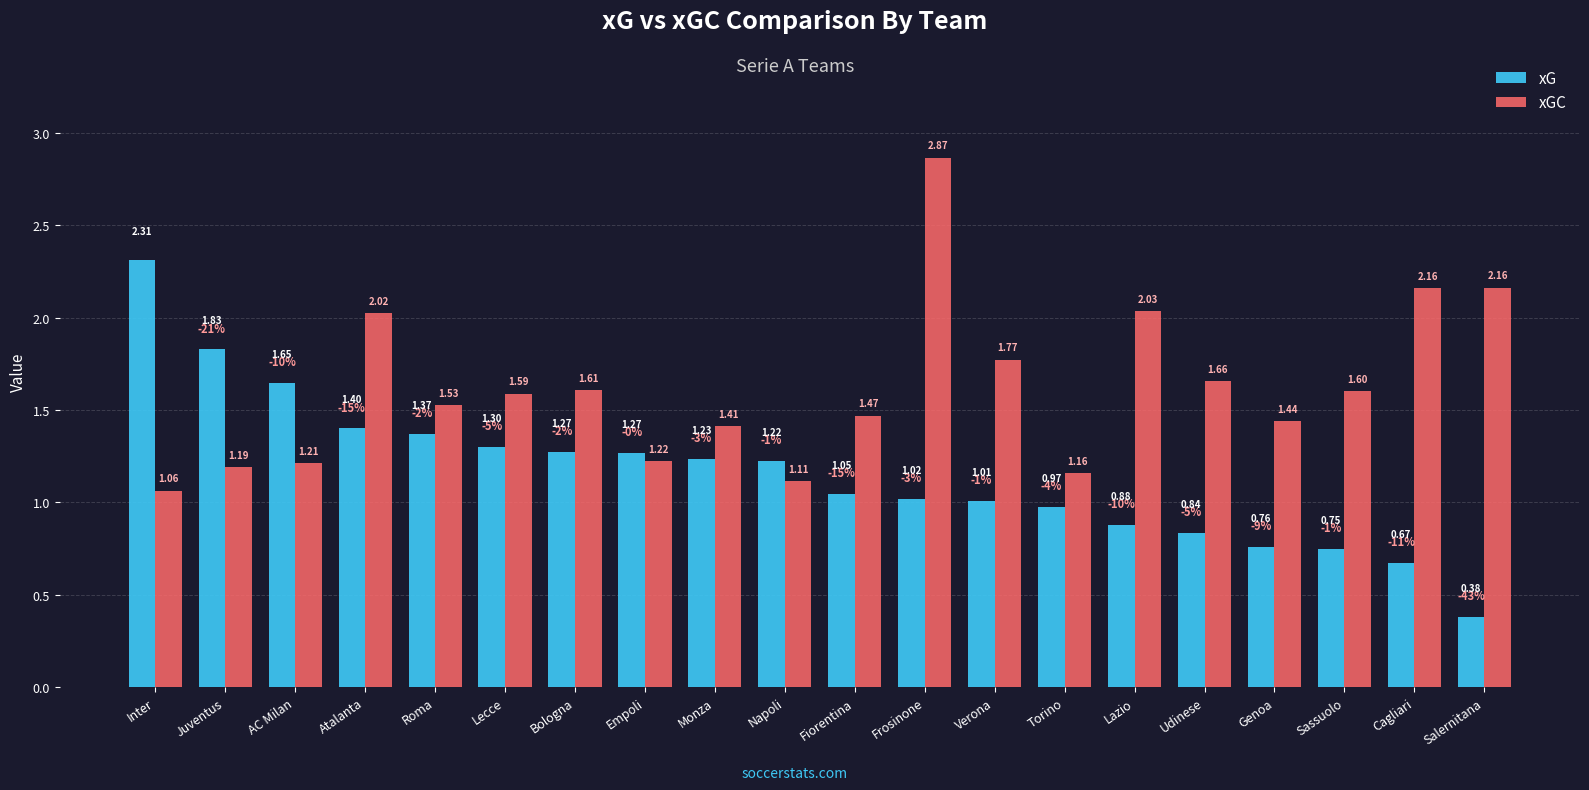

Is it true that xG equals 2.7 at AC Milan?

False